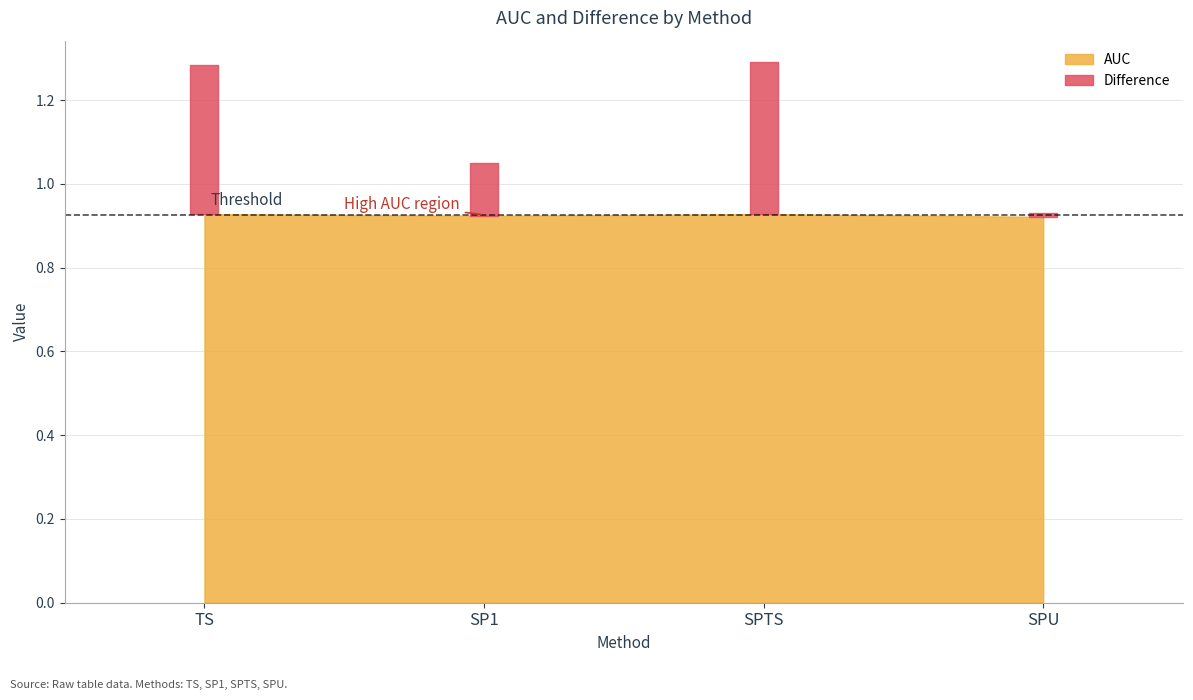

Is it true that AUC equals 0.9 at SP1?

True